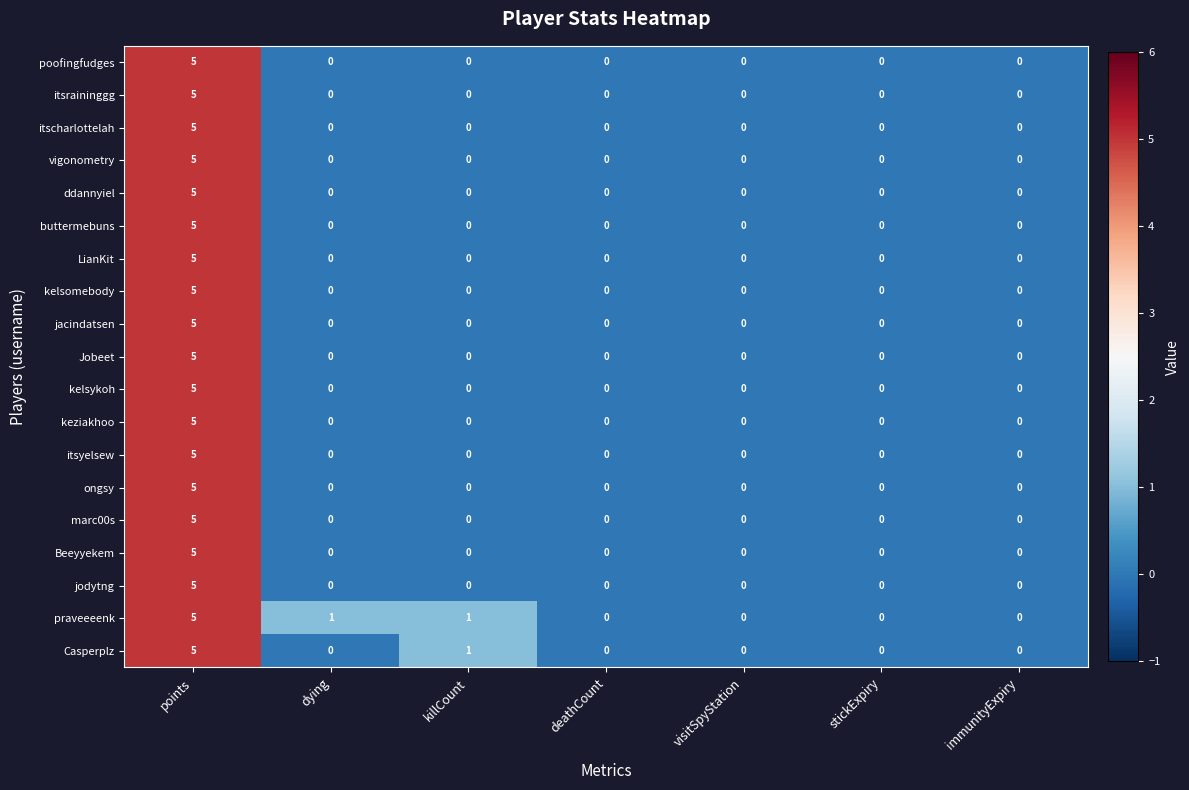

Which category has the highest value across all series?

points